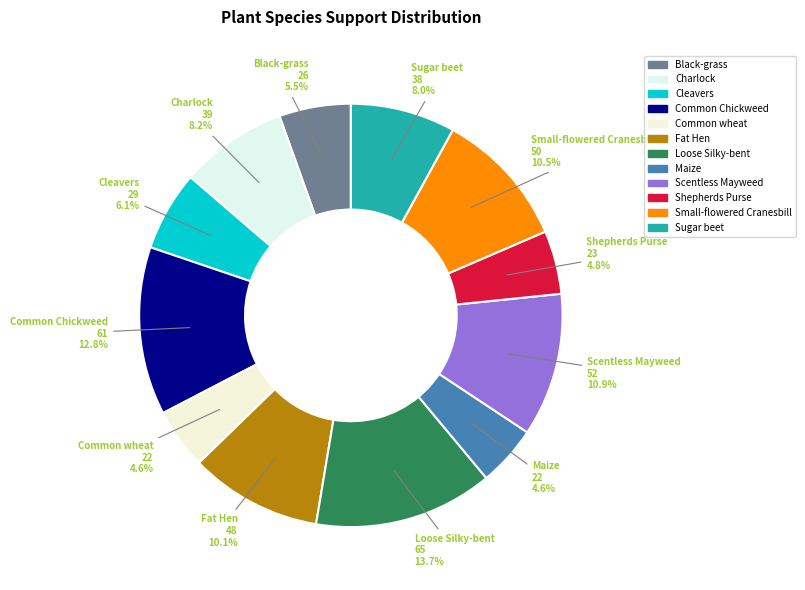

The Charlock slice represents 1% of the pie. True or false?

False